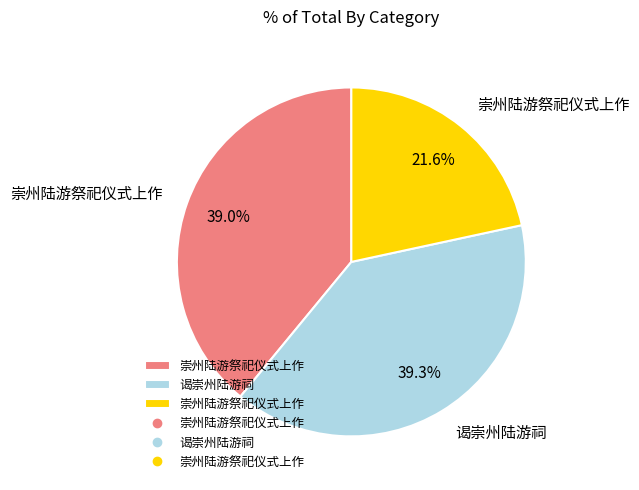

Count the number of slices in the pie.

3